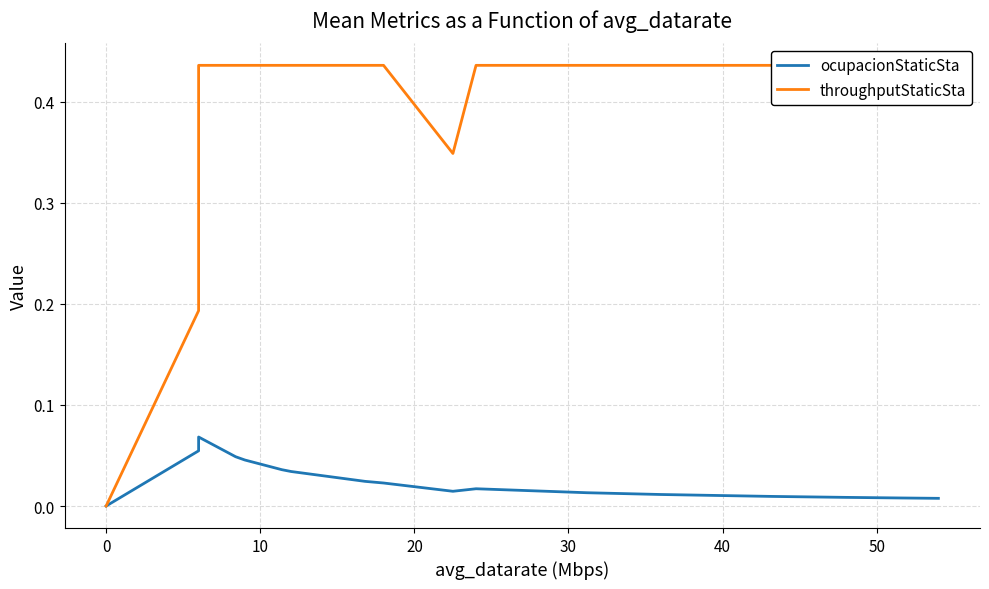

At how many categories does at least one series exceed 0?

16